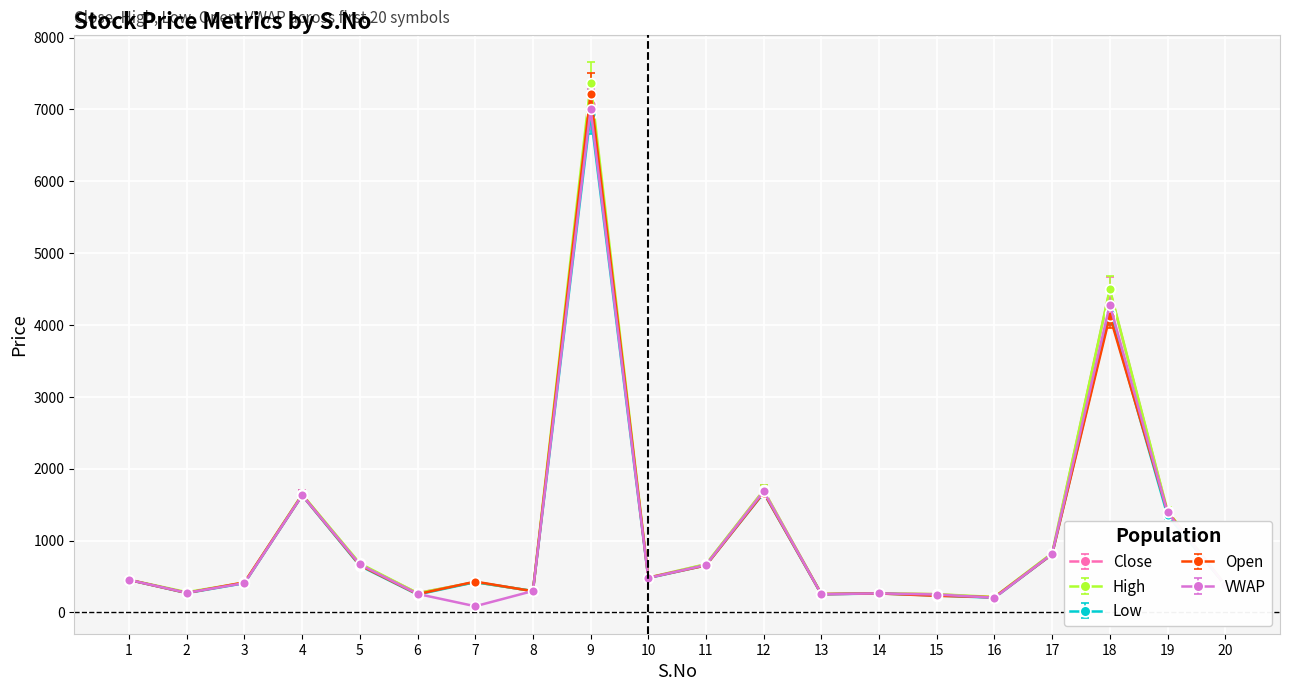

How many lines are shown in the chart?

5